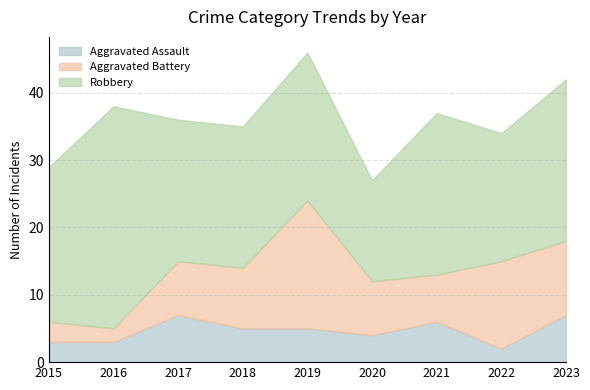

What is the highest value of the Aggravated Battery series?

19